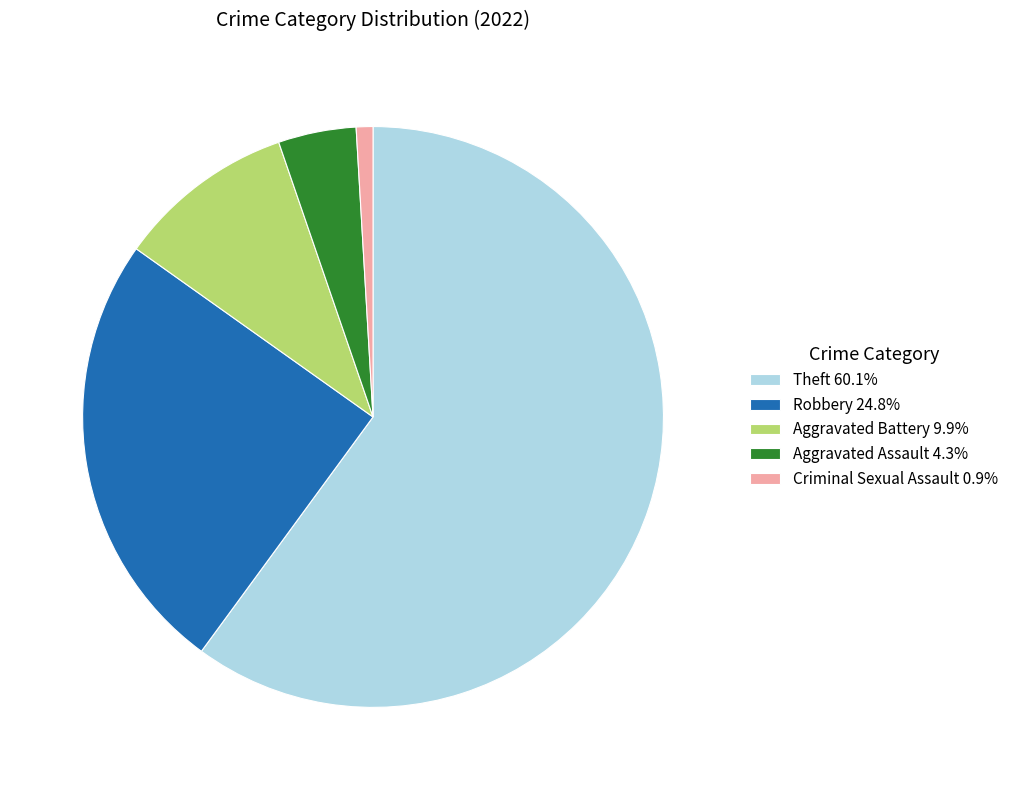

Approximately how many times larger is the value at Aggravated Battery 9.9% compared to Robbery 24.8%?

0.4